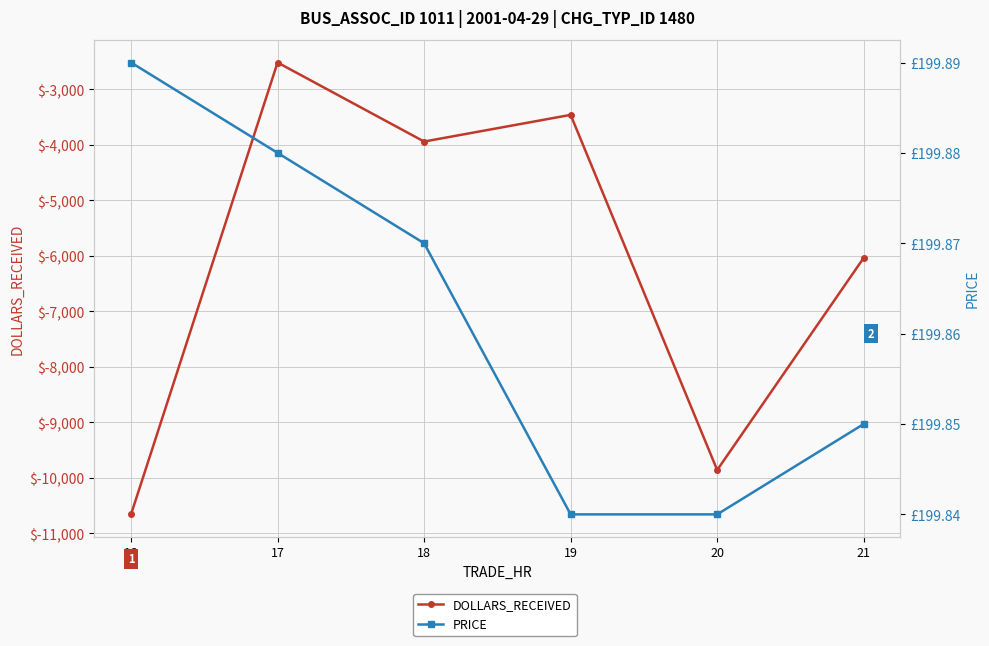

Rank the series at 16 from lowest to highest value.

DOLLARS_RECEIVED, PRICE